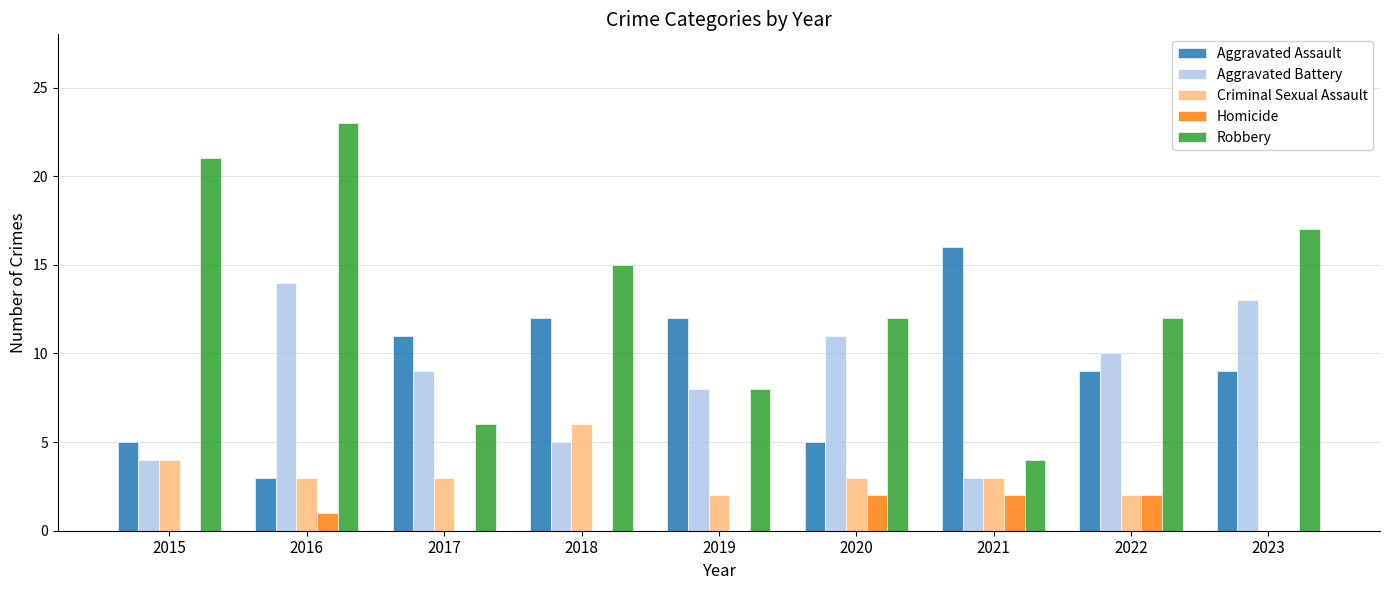

What is the average value of the Homicide series?

1